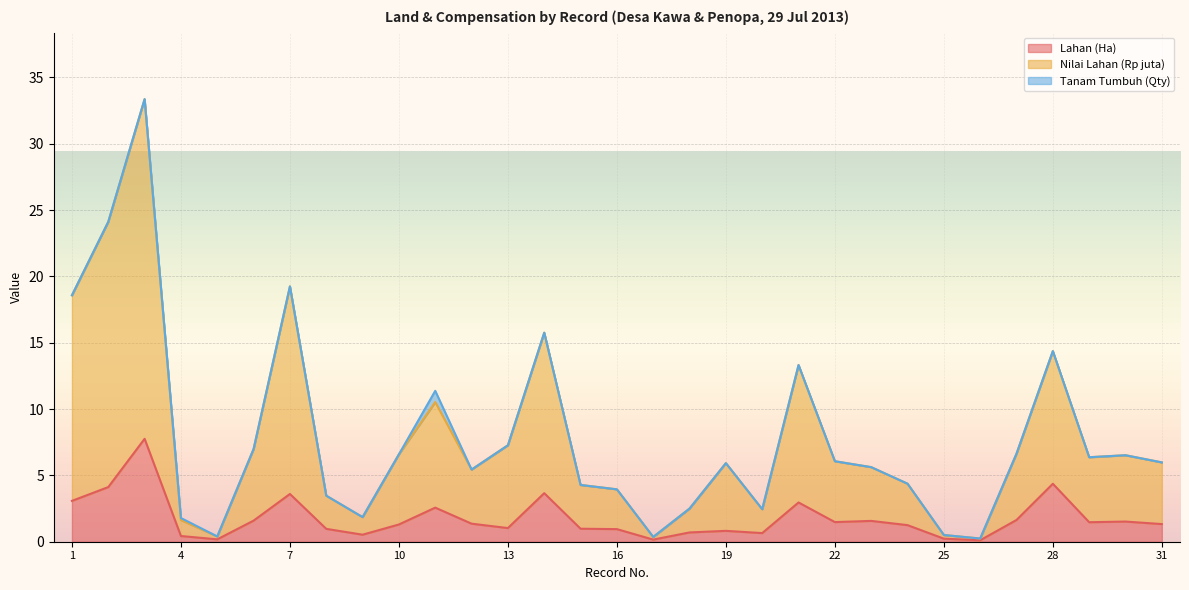

At which category does the chart reach its minimum across all series?

26